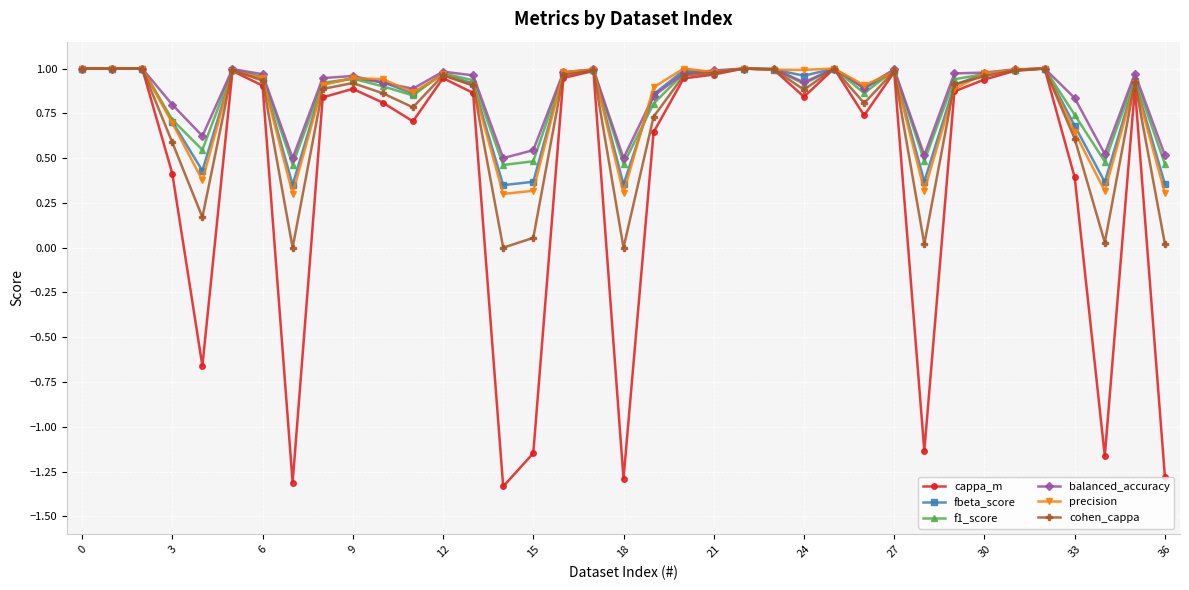

Is this an area chart (filled region under the line)?

No